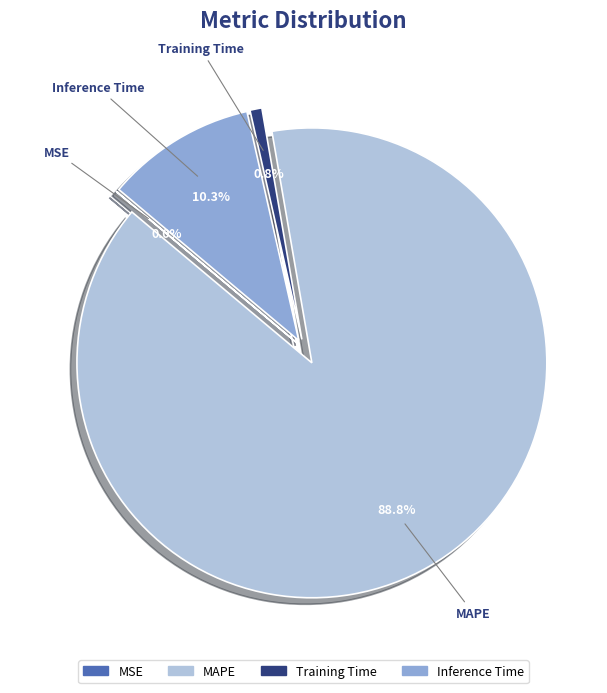

Which slice is the smallest?

MSE